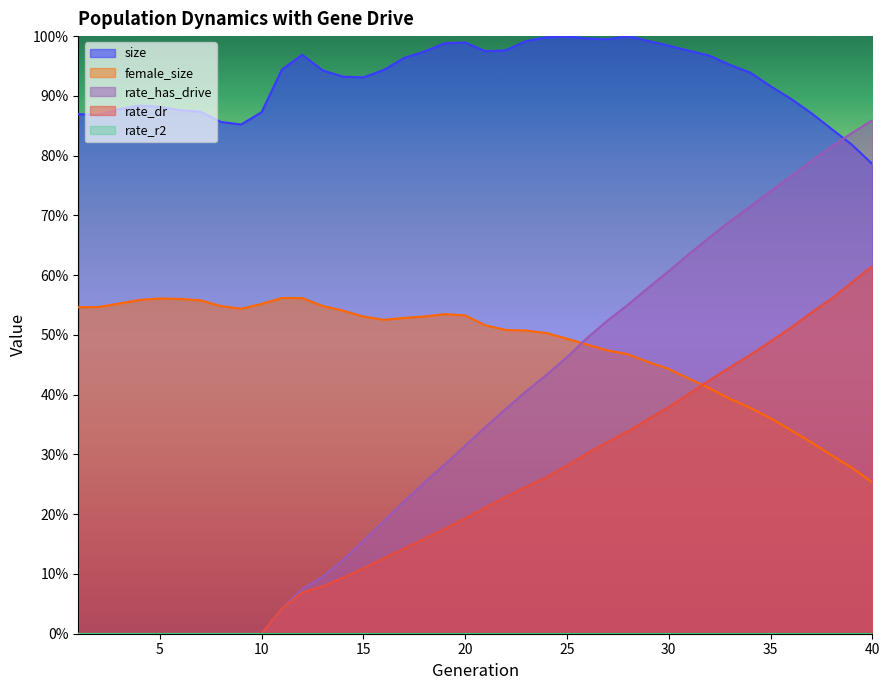

How many interior local valleys does the size series have?

5